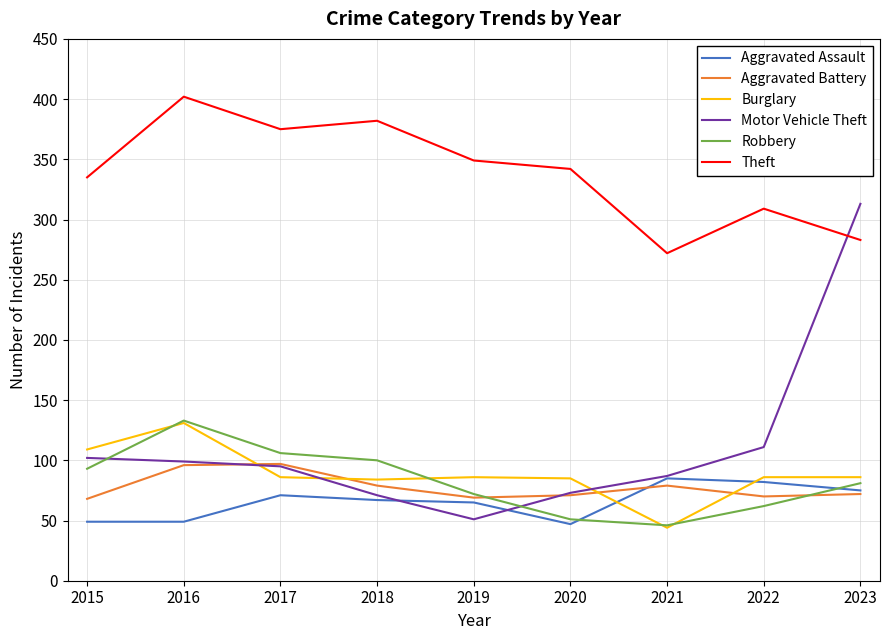

Between which two adjacent categories do Aggravated Assault and Robbery first intersect?

2020 and 2021